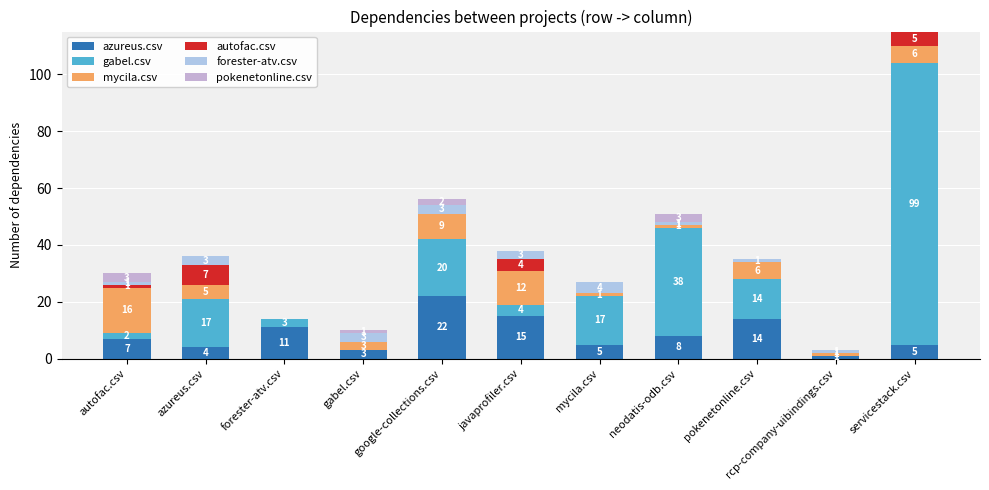

What are all the series names shown in the legend?

azureus.csv, gabel.csv, mycila.csv, autofac.csv, forester-atv.csv, pokenetonline.csv